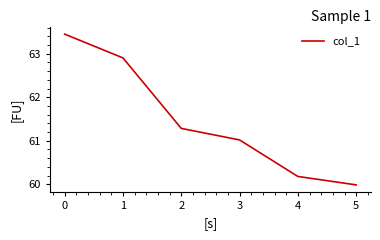

What is the difference between the maximum and minimum values?

3.5